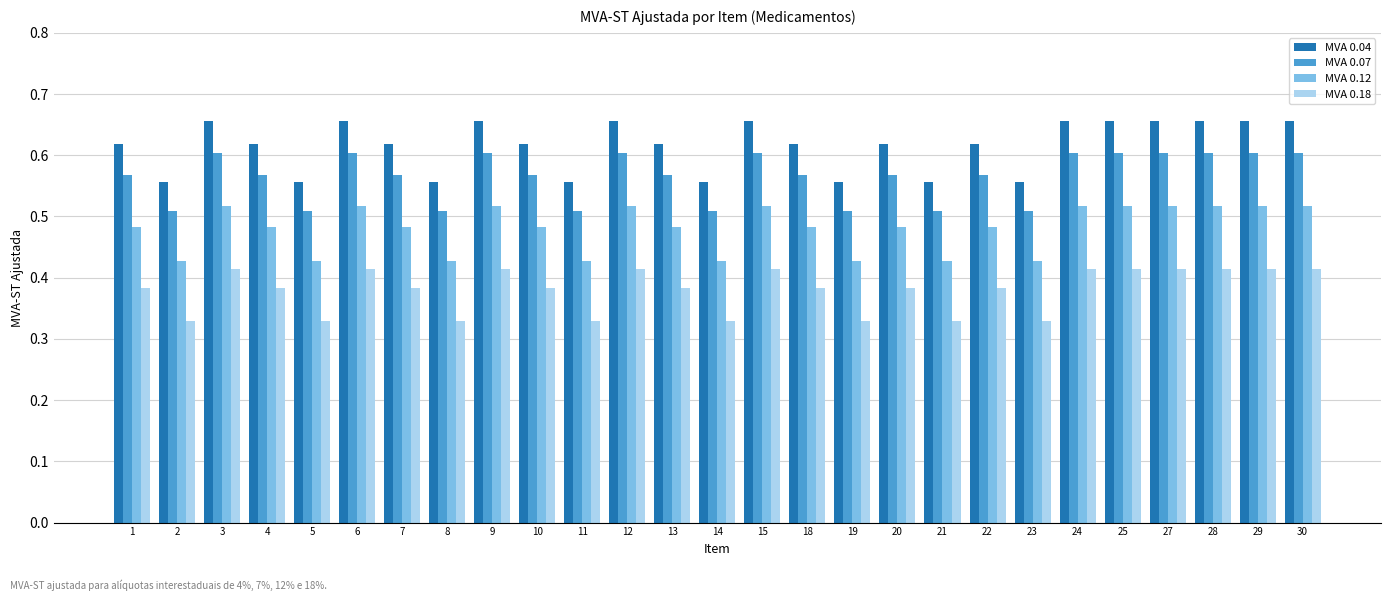

How many bars are there in each group?

4